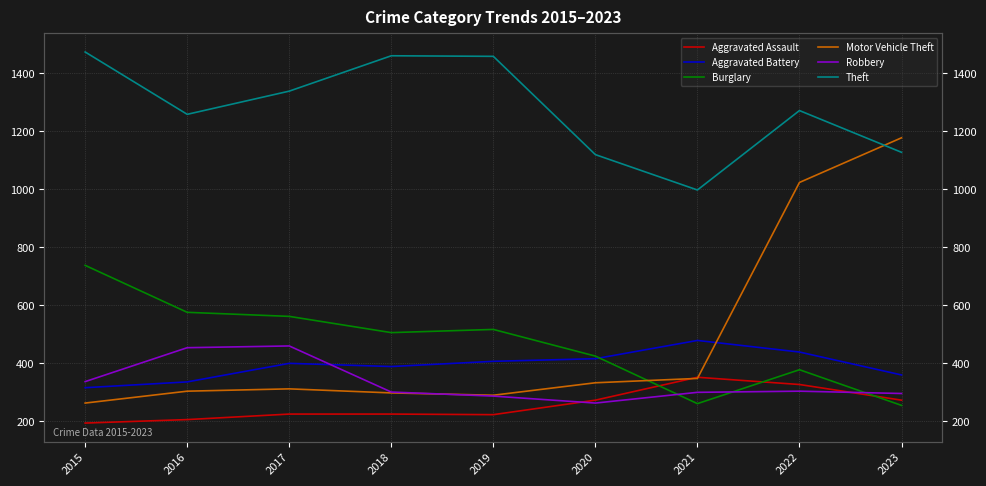

What are all the series names shown in the legend?

Aggravated Assault, Aggravated Battery, Burglary, Motor Vehicle Theft, Robbery, Theft